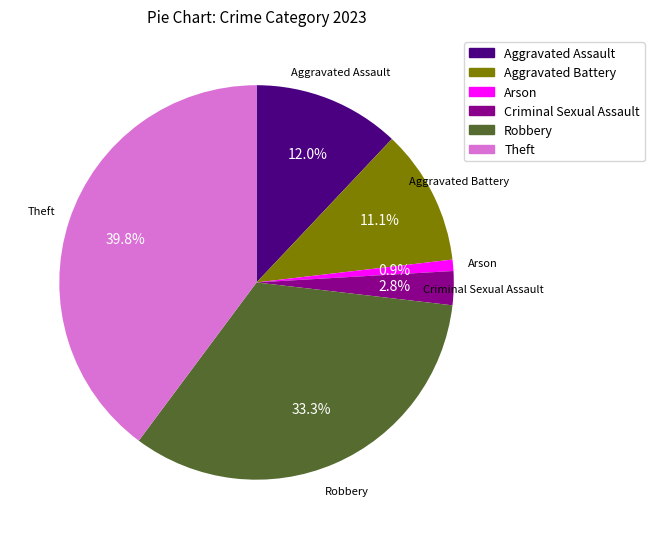

Count the number of slices in the pie.

6